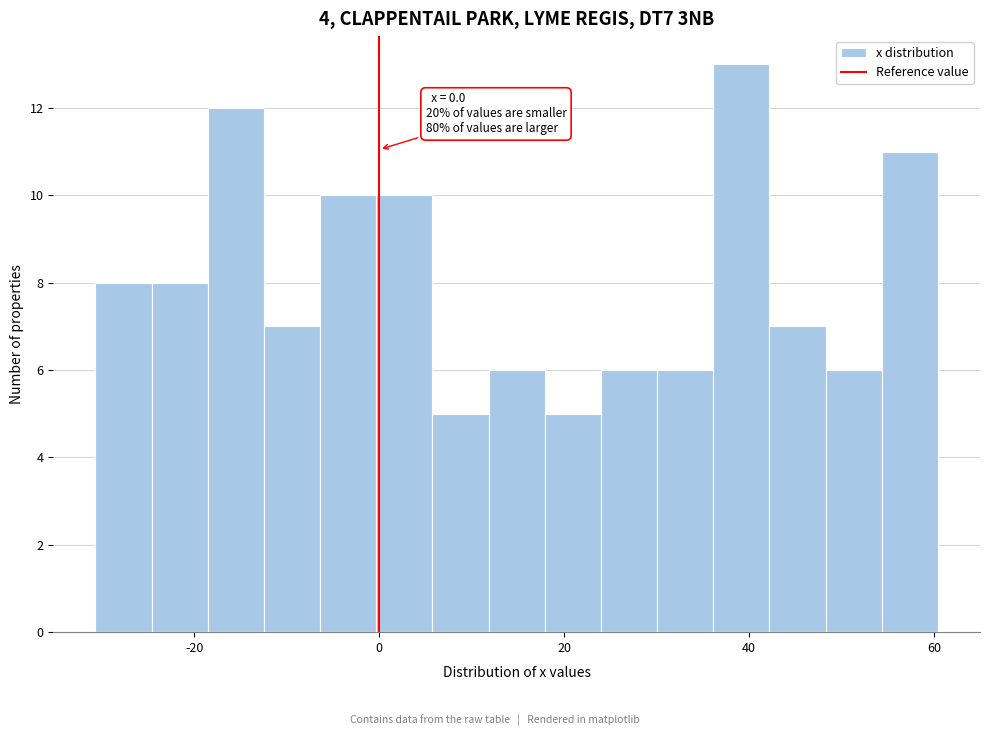

Around what value on the x-axis is the tallest bar? Give the approximate position of its centre, as read against the axis.

40